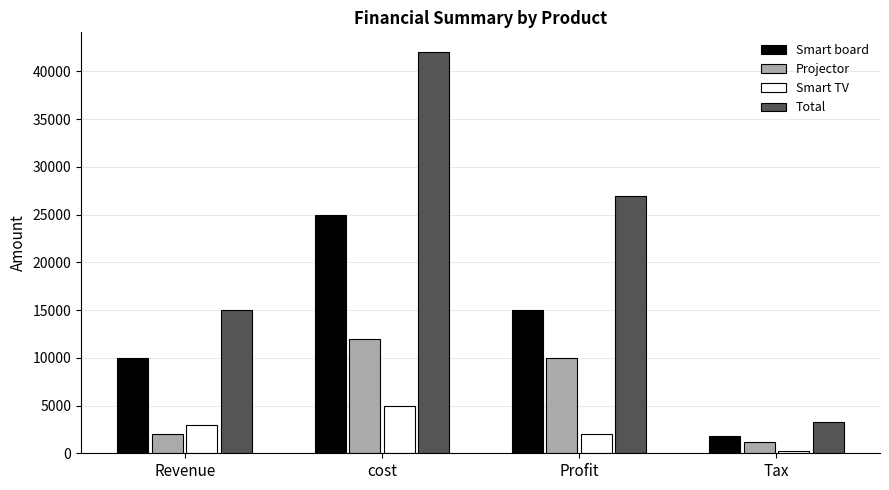

What is the total value across all series at Revenue?

30000